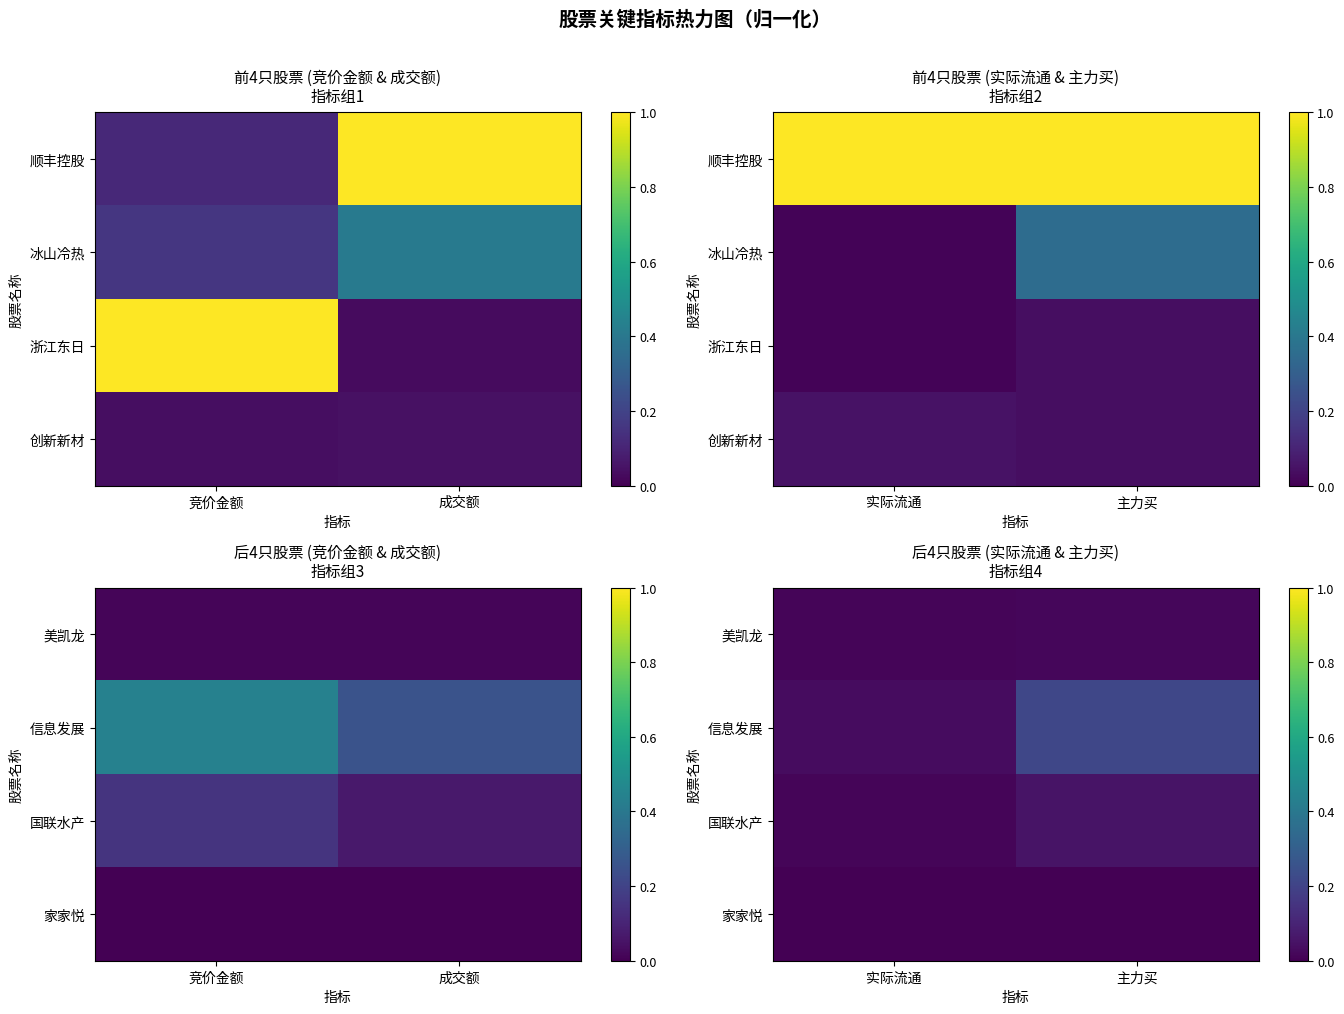

The 信息发展 series shows 0.0 at 实际流通. True or false?

False